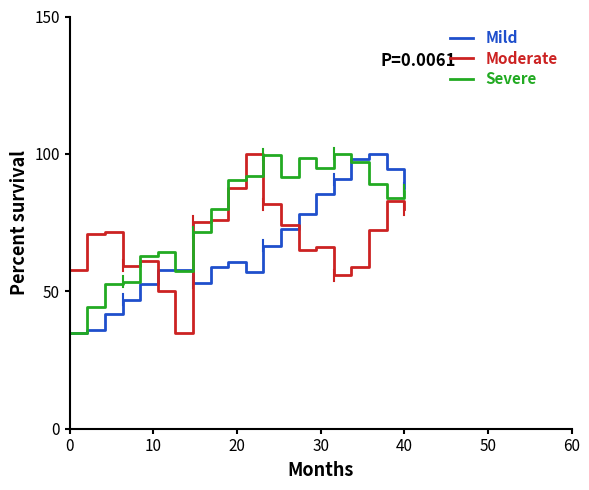

What is the maximum value for Moderate?

100.0